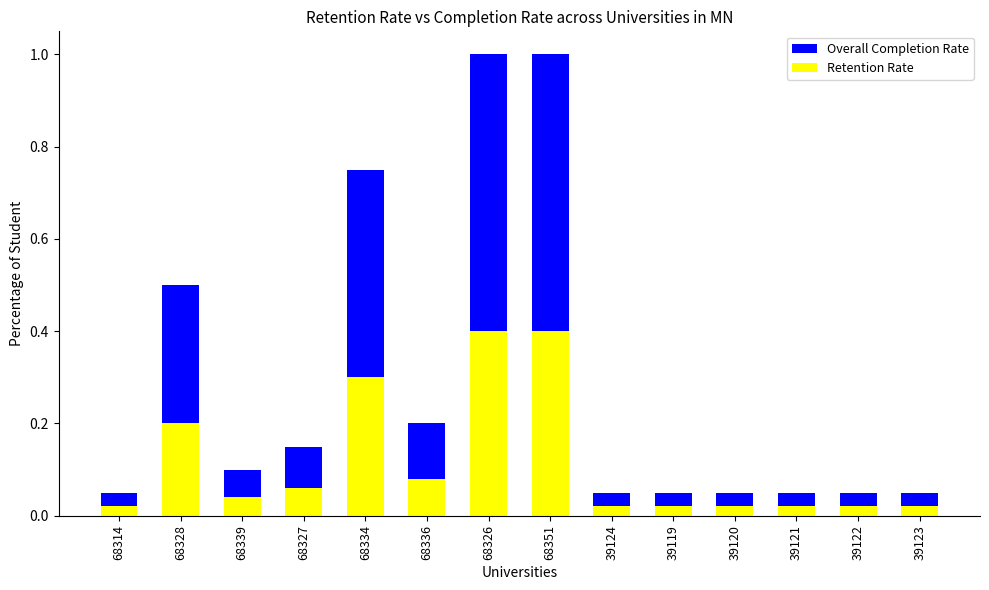

Which series has the largest total across all categories?

Overall Completion Rate